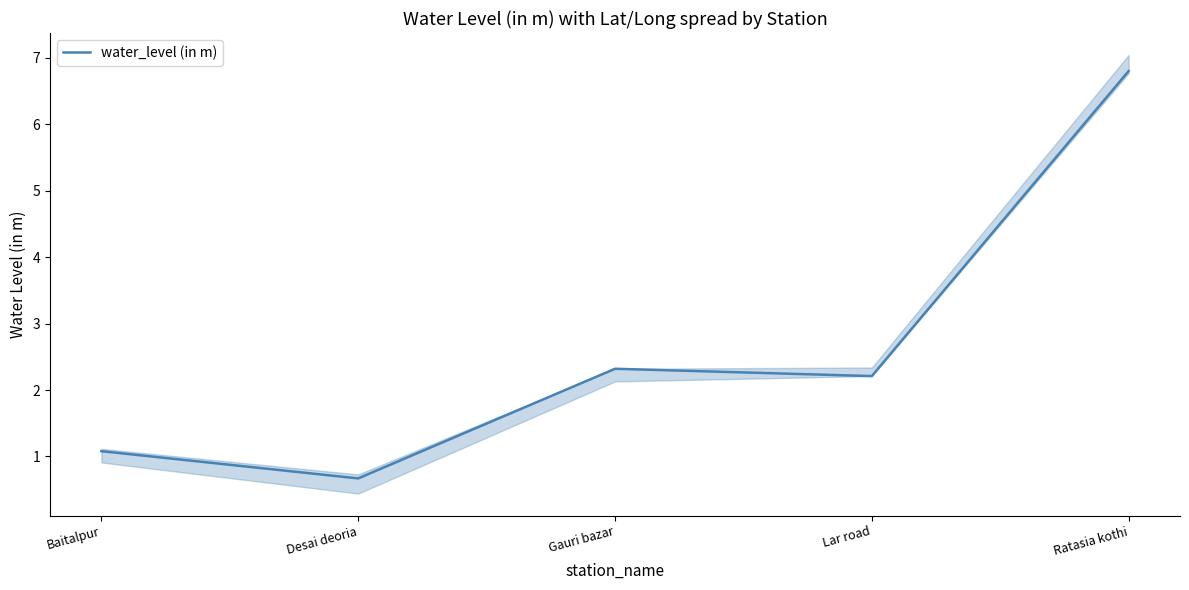

Which has a higher value, Ratasia kothi or Baitalpur?

Ratasia kothi